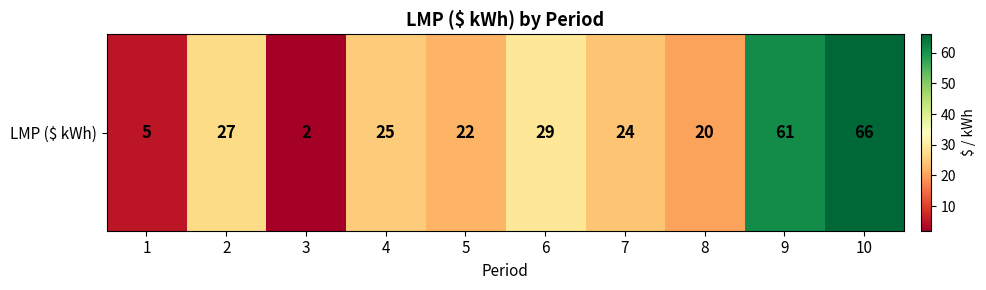

The chart shows a value of 25 at 4. True or false?

True